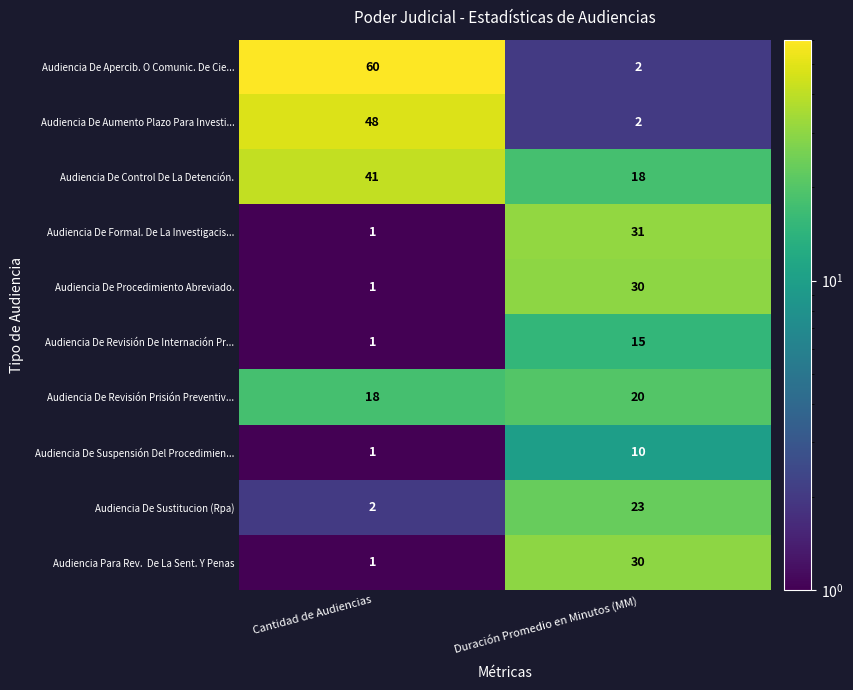

The value of Audiencia De Suspensión Del Procedimien... at Duración Promedio en Minutos (MM) is 5. True or false?

False